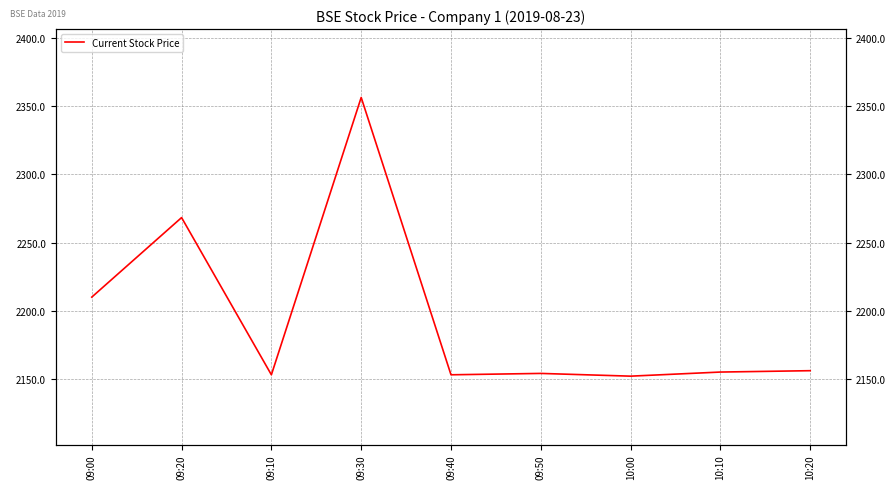

What is the difference between the maximum and minimum values?

203.8